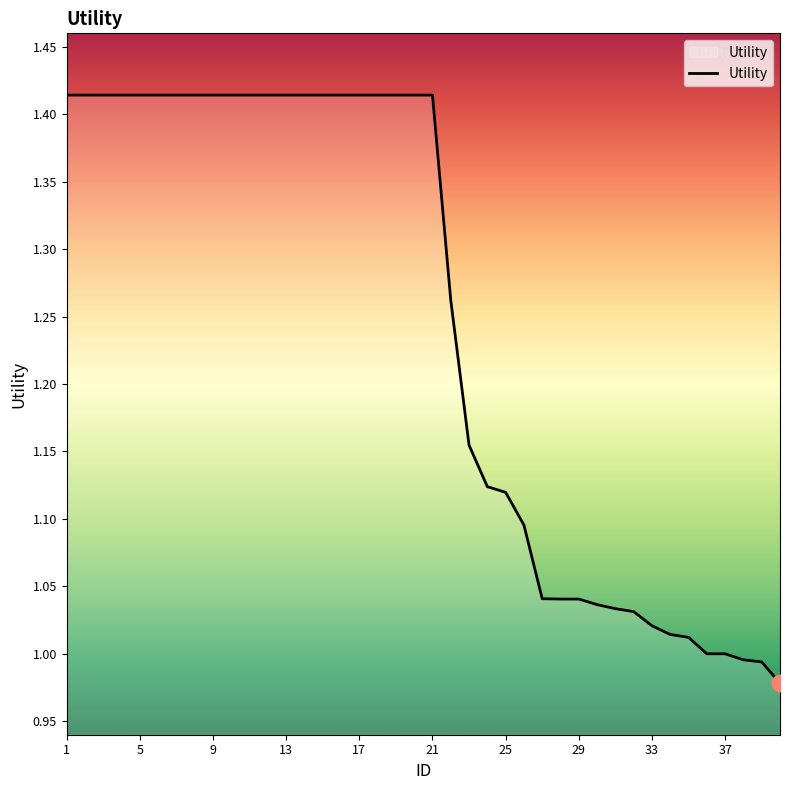

What is the difference between the maximum and minimum values?

0.4